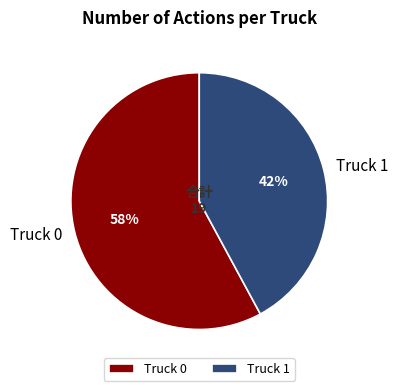

The Truck 1 slice represents 42% of the pie. True or false?

True